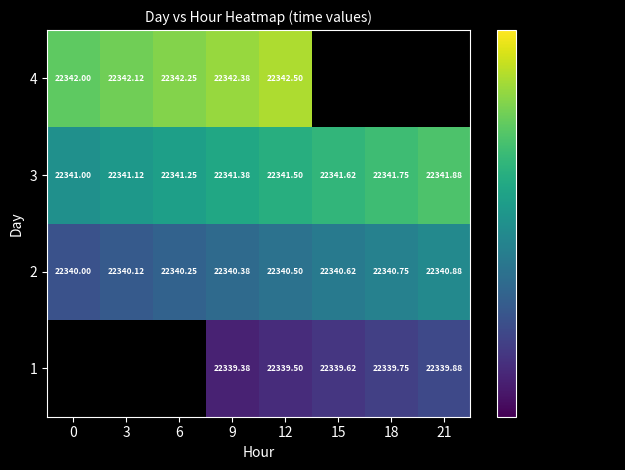

What is the approximate value of 2 at 21?

22340.9